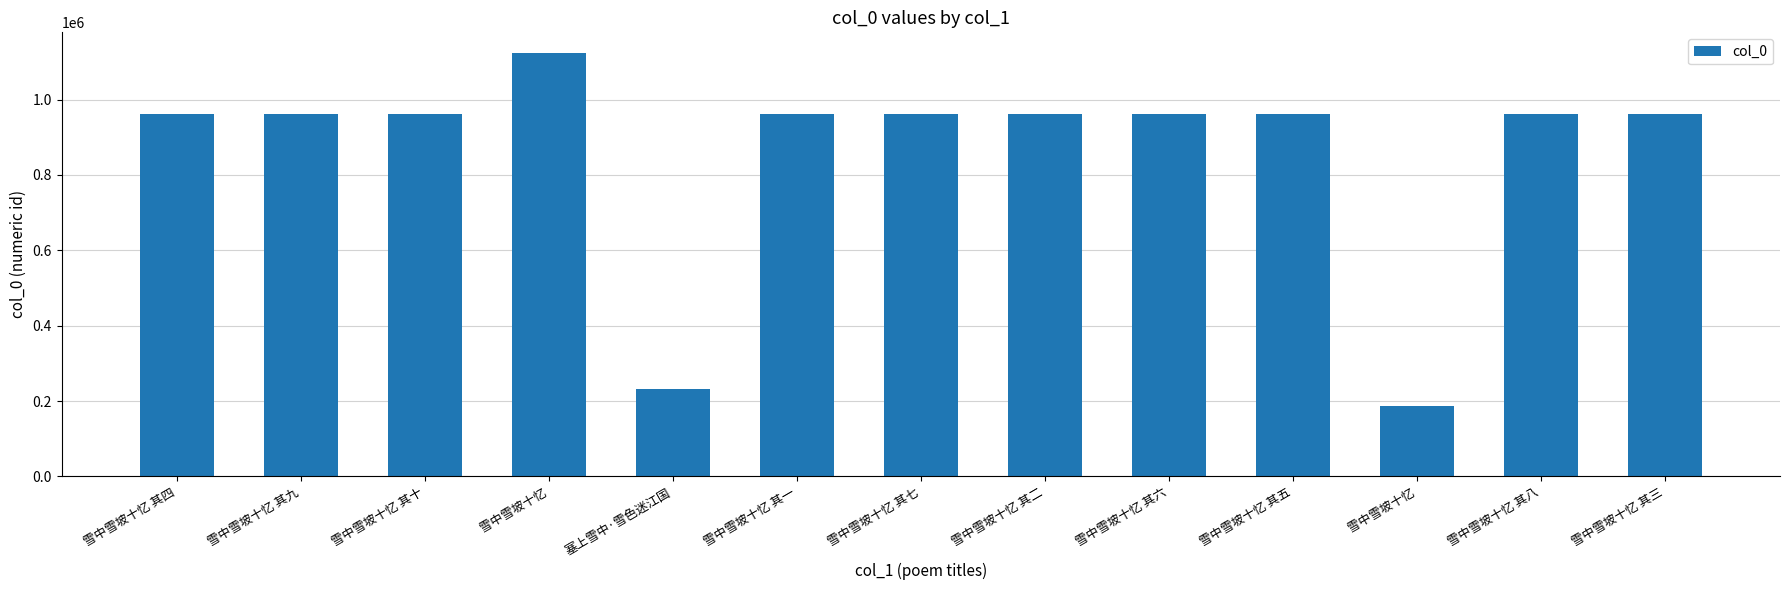

What is the value of the 2nd bar from the left?

960657